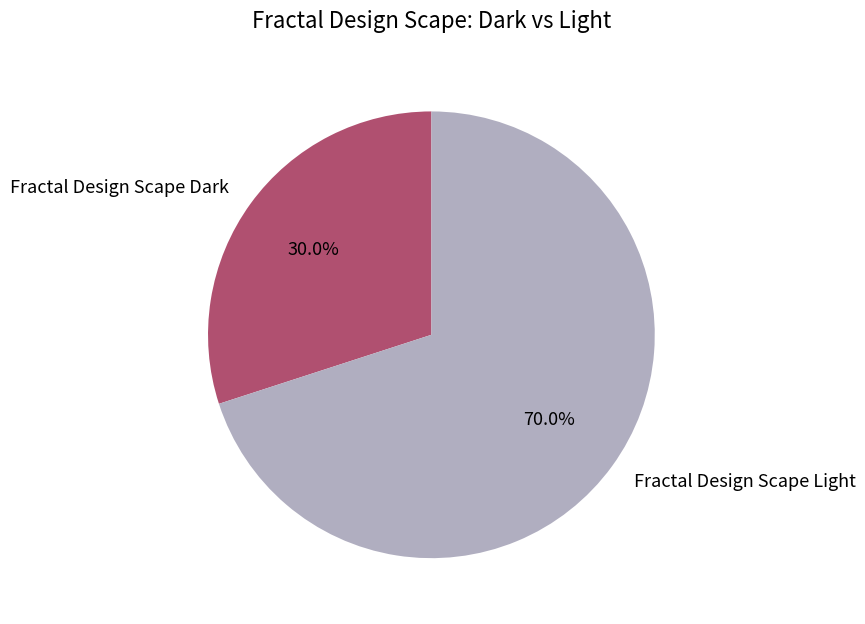

Rank the categories by value from lowest to highest.

Fractal Design Scape Dark, Fractal Design Scape Light